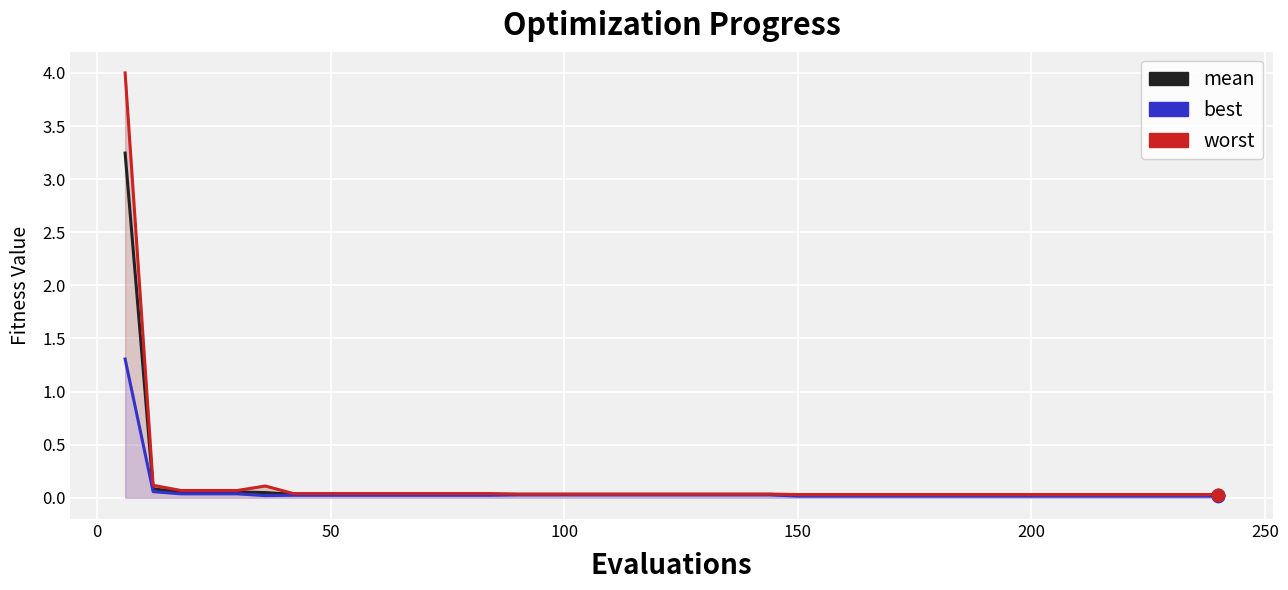

At how many categories does at least one series exceed 1?

1